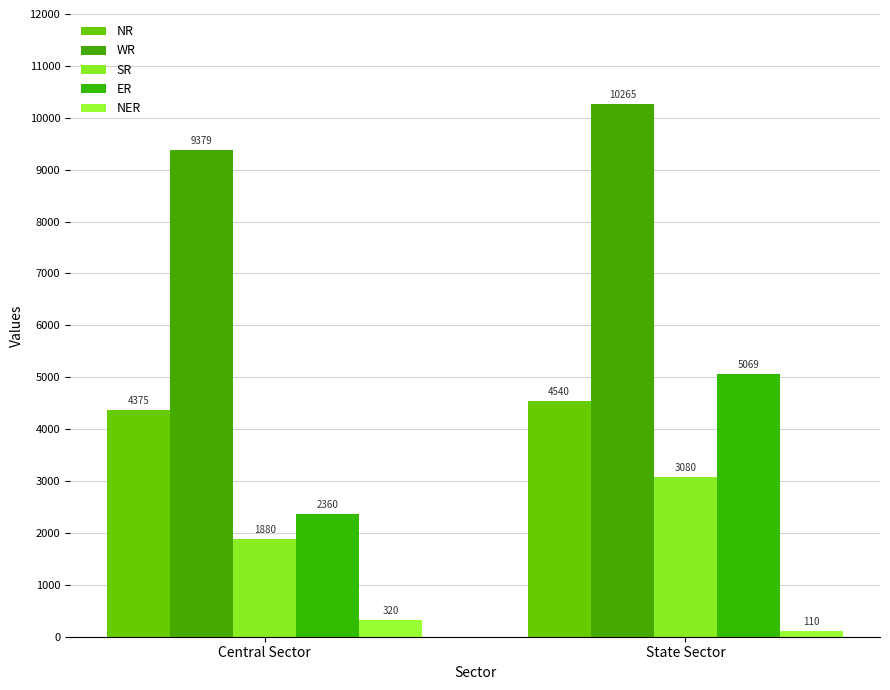

At which category is the sum across all series the highest?

State Sector